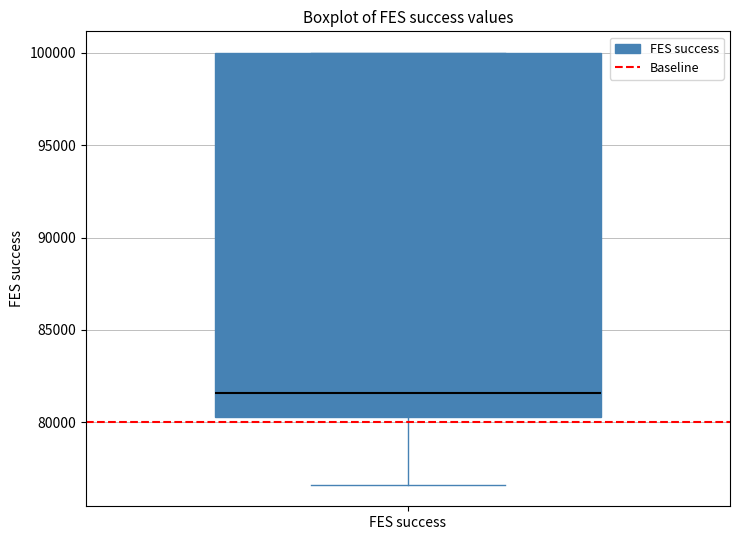

Where is the upper edge of the box for FES success on the y-axis? The values are not printed on the chart, so give them approximately, as read against the axis.

100000